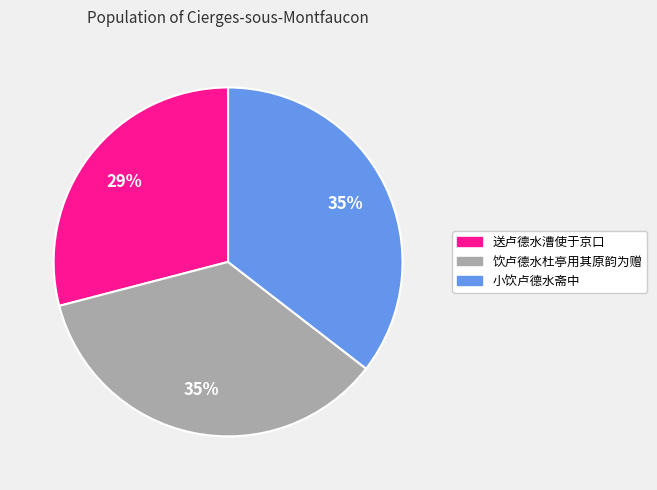

True or false: 饮卢德水杜亭用其原韵为赠 accounts for 44% of the total.

False